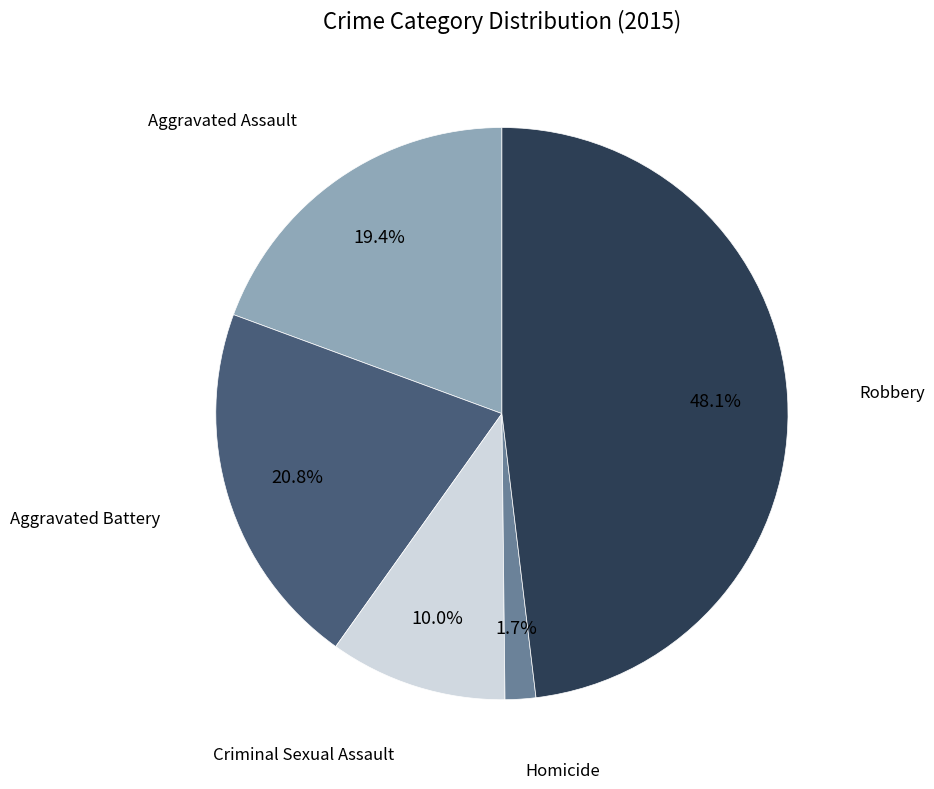

Is there a majority slice in this chart?

No